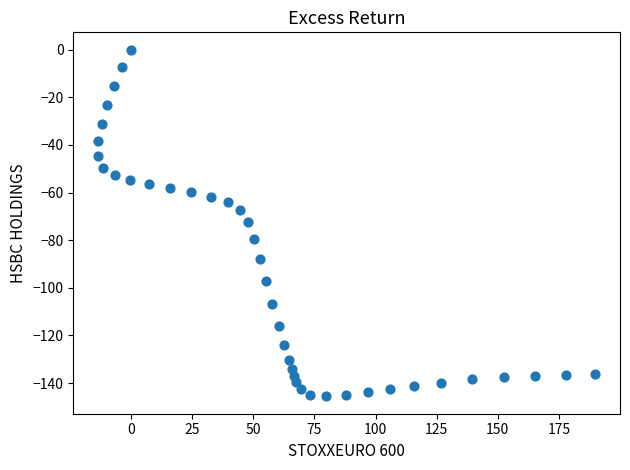

What is the range of X values (max minus min)?

203.3